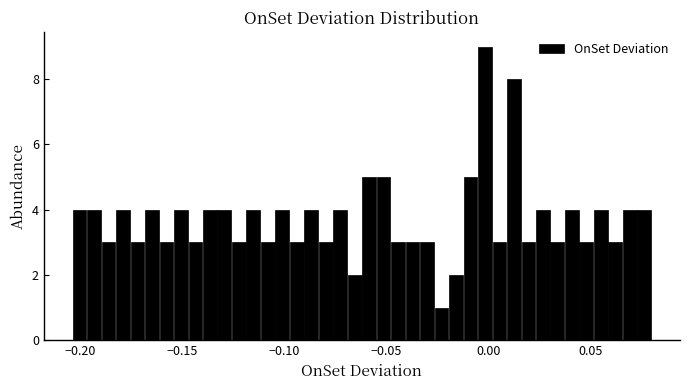

Read against the x-axis, roughly where is the centre of the tallest bar?

0.000